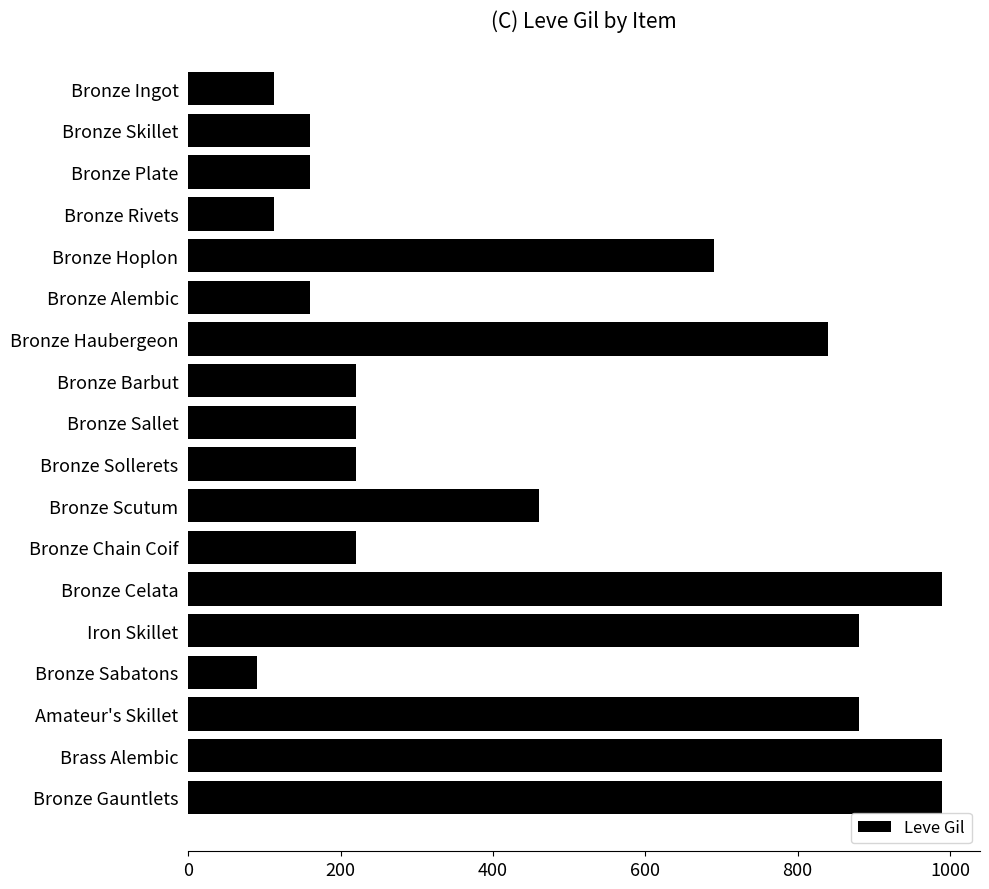

What is the label of the 1st bar from the bottom?

Bronze Gauntlets